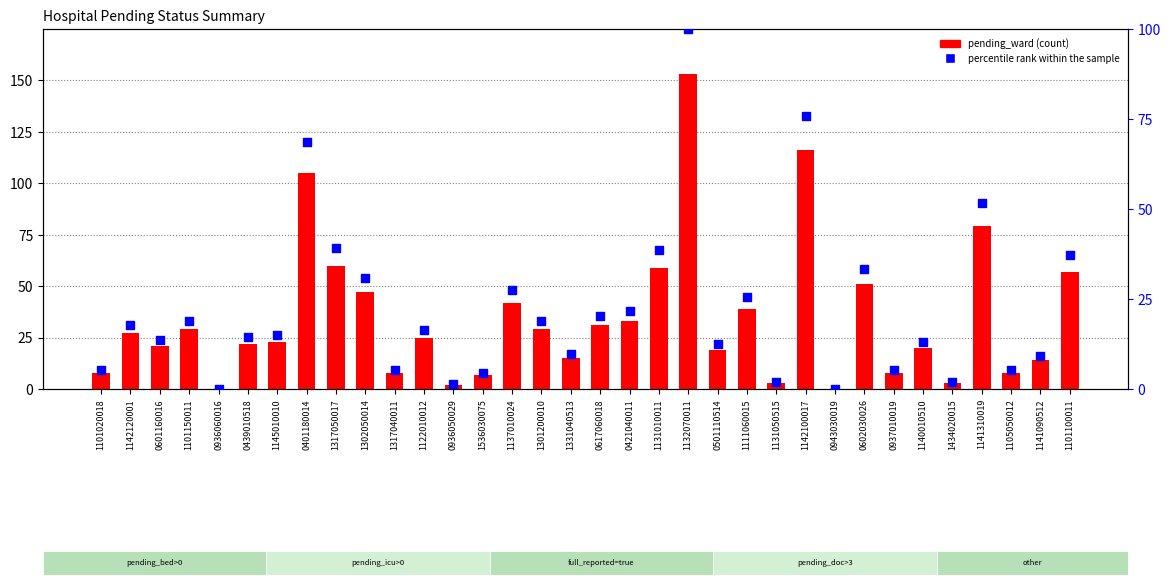

What is the total value across all series at 1105050012?

13.2